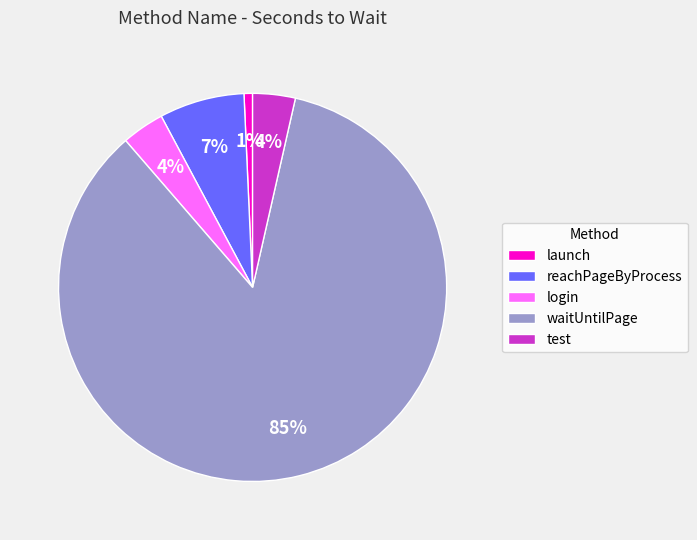

Which slice is the smallest?

launch